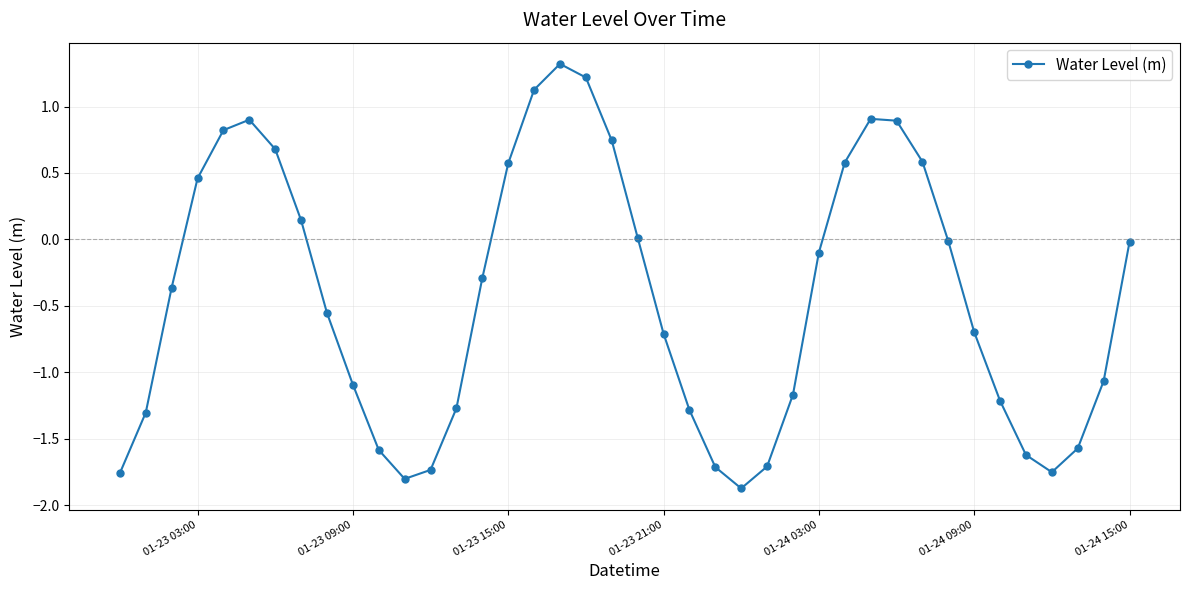

What is the sum of all values?

-17.3